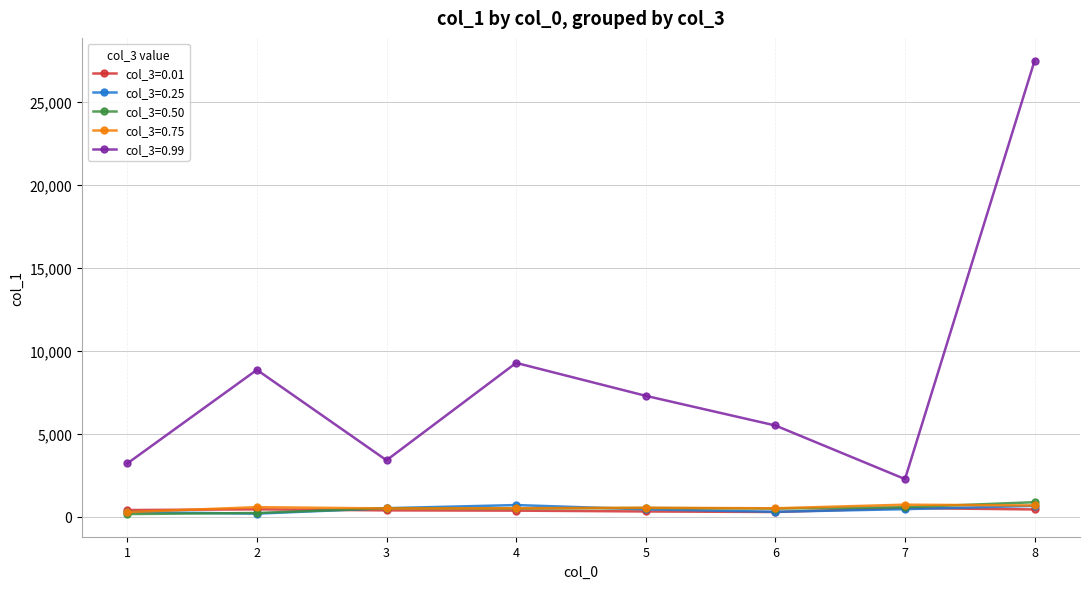

Between which two adjacent categories do col_3=0.75 and col_3=0.25 first intersect?

1 and 2